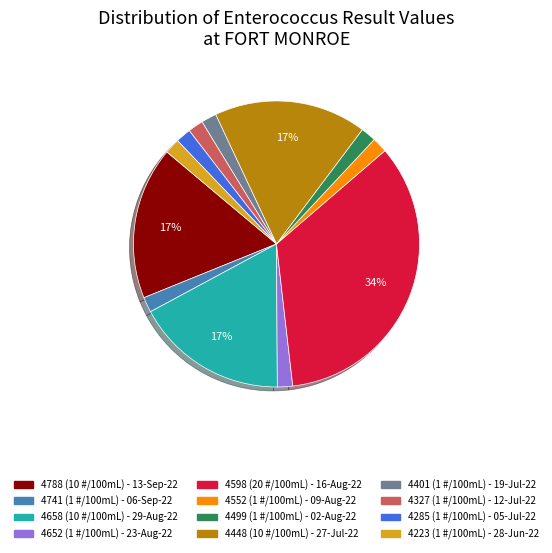

To the nearest percent, what is the combined percentage of 4741 (1 #/100mL) - 06-Sep-22 and 4448 (10 #/100mL) - 27-Jul-22?

19%